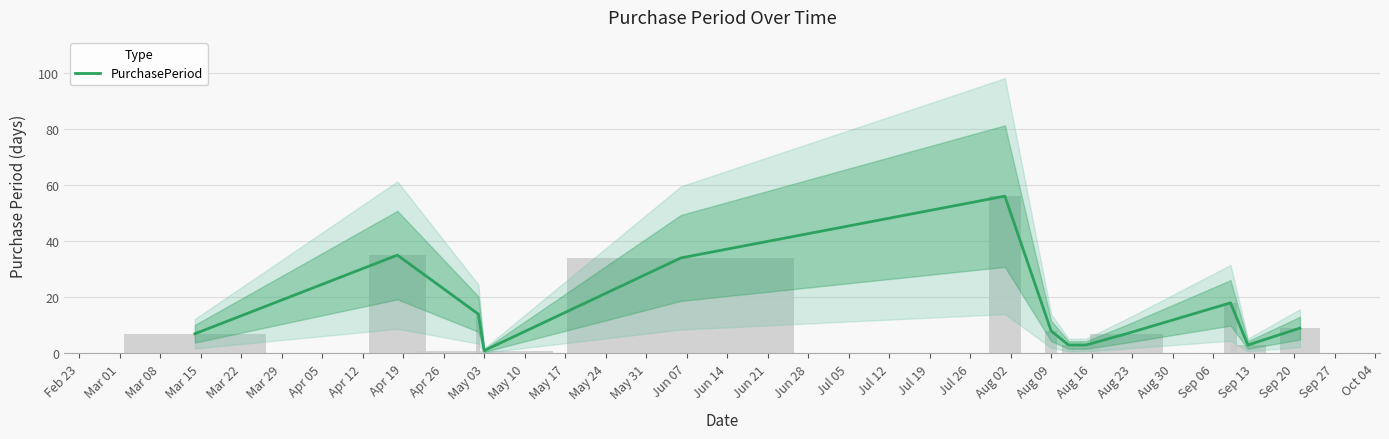

What is the label of the 8th bar from the left?

Apr 12